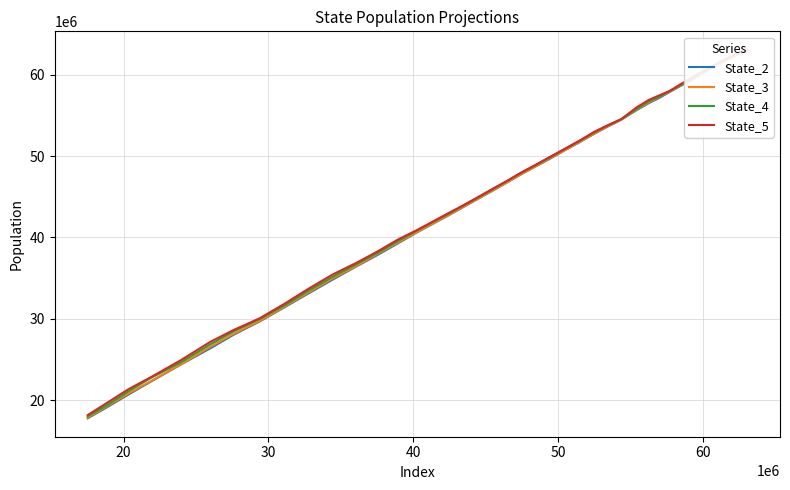

True or false: State_3 has more than 2 interior local peaks.

False